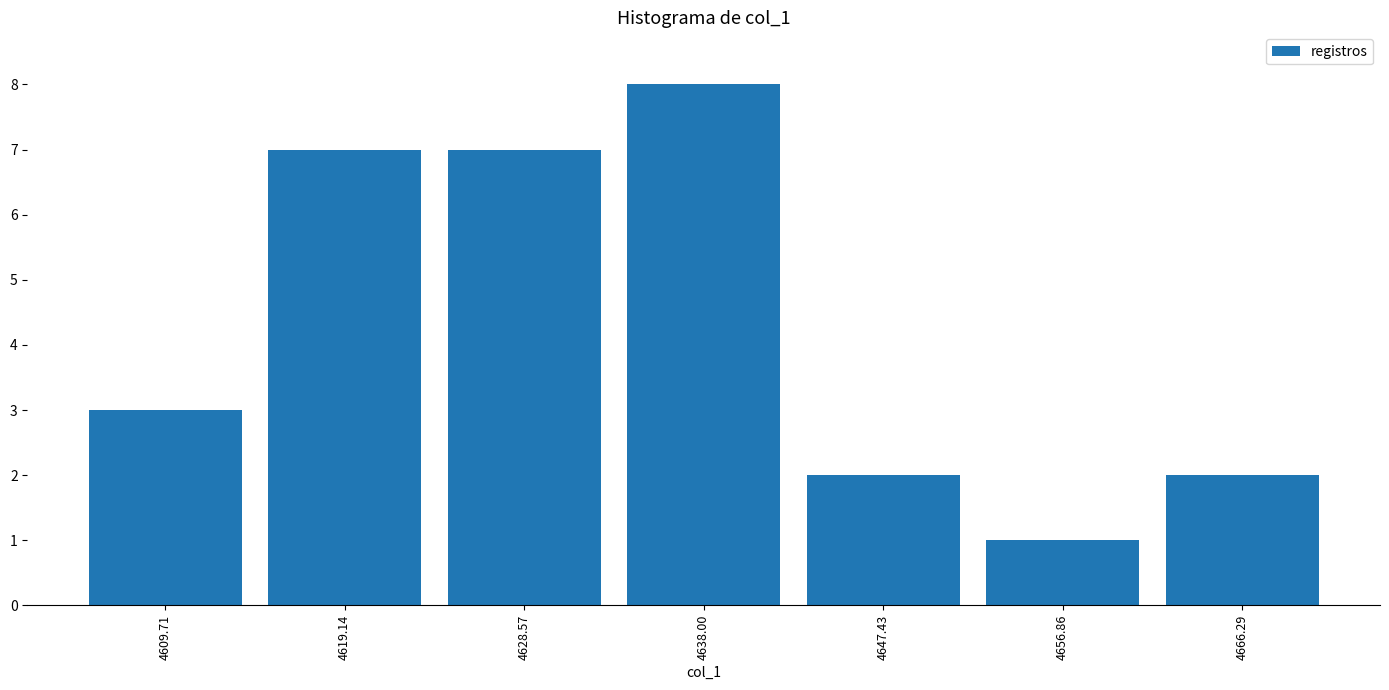

Which range on the x-axis has the tallest bar?

4633 to 4643